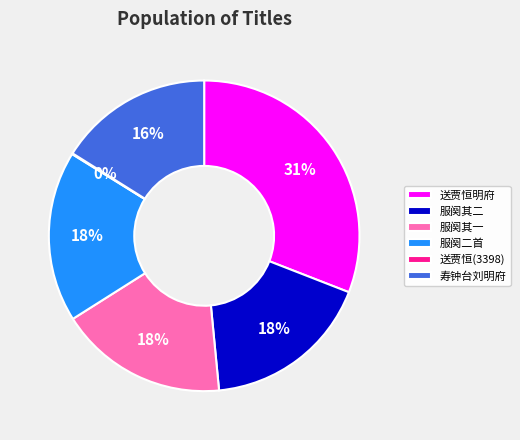

Is 服阕二首 the majority of the pie?

No